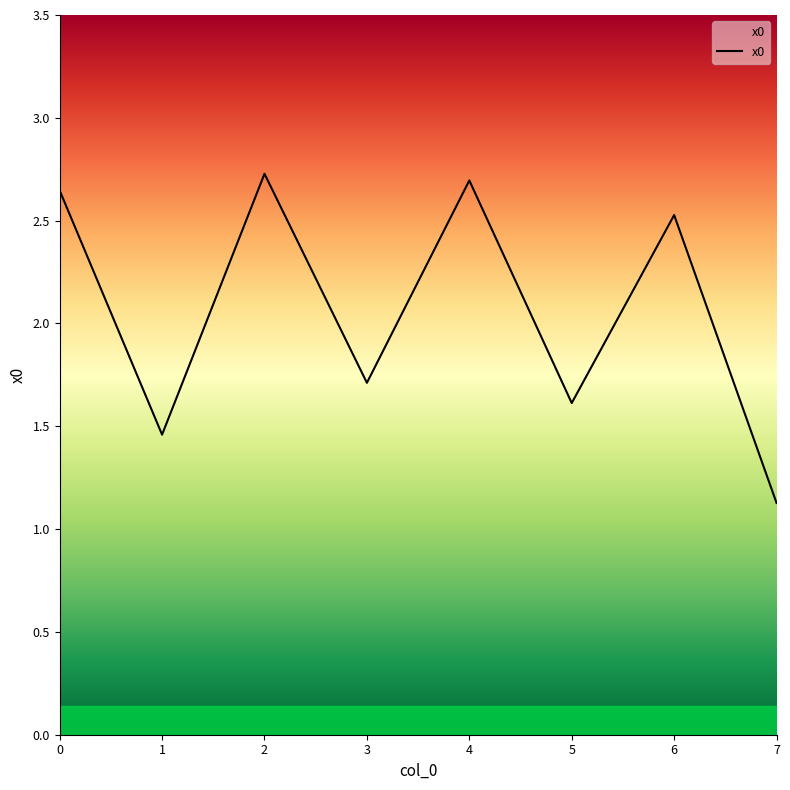

At which category does the chart reach its peak across all series?

2